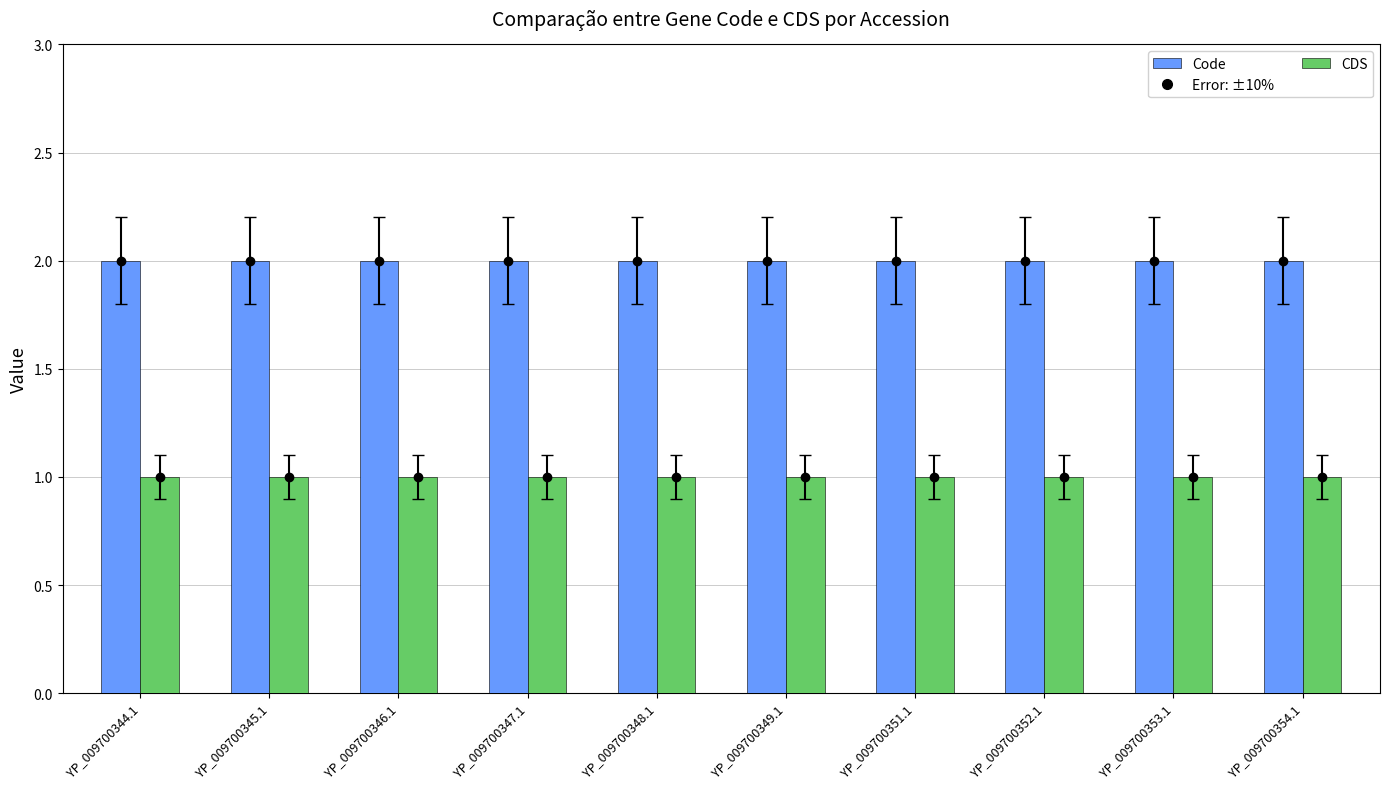

What is the minimum value for Code?

2